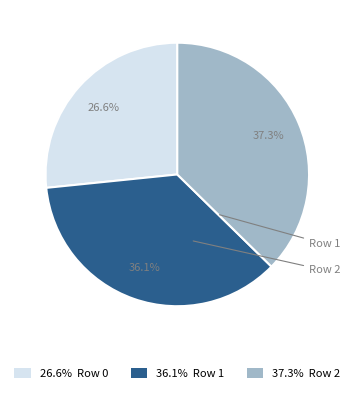

To the nearest percent, what is the difference between the largest and smallest slice percentages?

11%